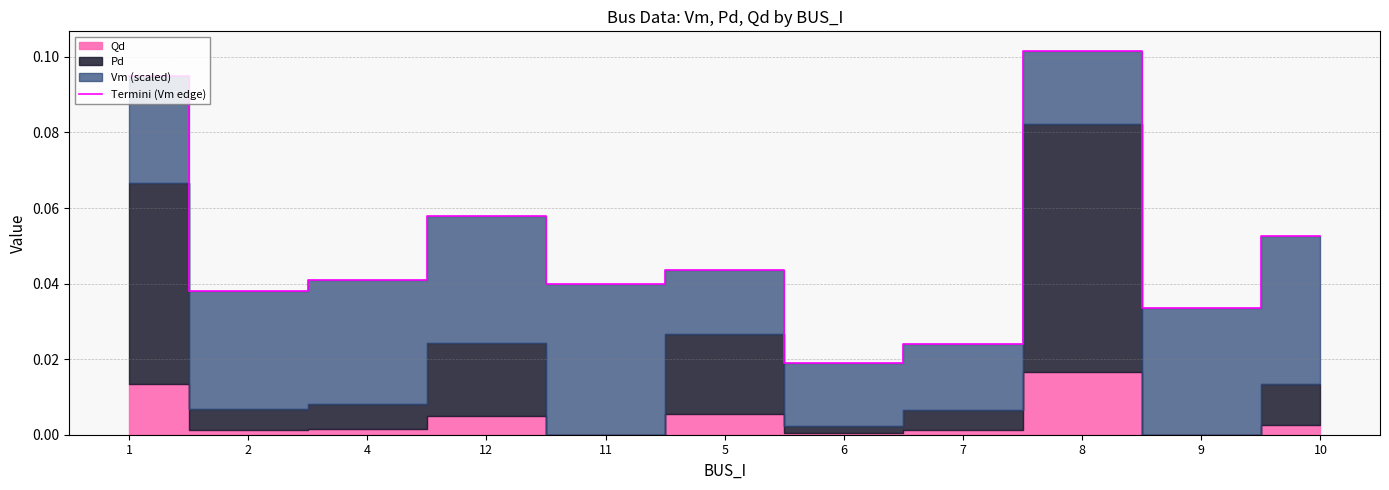

Does the chart have visible grid lines?

Yes